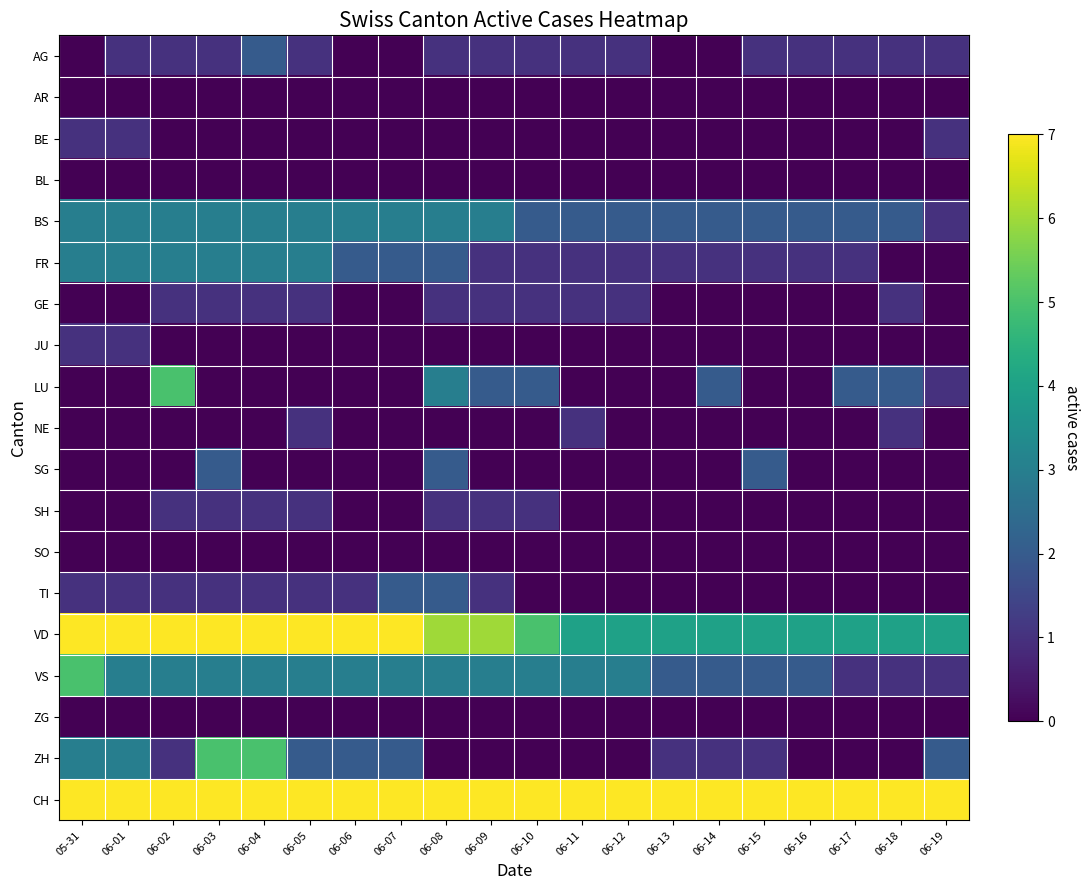

Reading right to left, what are all the values shown in this chart?

AG: 06-19=1	06-18=1	06-17=1	06-16=1	06-15=1	06-14=0	06-13=0	06-12=1	06-11=1	06-10=1	06-09=1	06-08=1	06-07=0	06-06=0	06-05=1	06-04=2	06-03=1	06-02=1	06-01=1	05-31=0
AR: 06-19=0	06-18=0	06-17=0	06-16=0	06-15=0	06-14=0	06-13=0	06-12=0	06-11=0	06-10=0	06-09=0	06-08=0	06-07=0	06-06=0	06-05=0	06-04=0	06-03=0	06-02=0	06-01=0	05-31=0
BE: 06-19=1	06-18=0	06-17=0	06-16=0	06-15=0	06-14=0	06-13=0	06-12=0	06-11=0	06-10=0	06-09=0	06-08=0	06-07=0	06-06=0	06-05=0	06-04=0	06-03=0	06-02=0	06-01=1	05-31=1
BL: 06-19=0	06-18=0	06-17=0	06-16=0	06-15=0	06-14=0	06-13=0	06-12=0	06-11=0	06-10=0	06-09=0	06-08=0	06-07=0	06-06=0	06-05=0	06-04=0	06-03=0	06-02=0	06-01=0	05-31=0
BS: 06-19=1	06-18=2	06-17=2	06-16=2	06-15=2	06-14=2	06-13=2	06-12=2	06-11=2	06-10=2	06-09=3	06-08=3	06-07=3	06-06=3	06-05=3	06-04=3	06-03=3	06-02=3	06-01=3	05-31=3
FR: 06-19=0	06-18=0	06-17=1	06-16=1	06-15=1	06-14=1	06-13=1	06-12=1	06-11=1	06-10=1	06-09=1	06-08=2	06-07=2	06-06=2	06-05=3	06-04=3	06-03=3	06-02=3	06-01=3	05-31=3
GE: 06-19=0	06-18=1	06-17=0	06-16=0	06-15=0	06-14=0	06-13=0	06-12=1	06-11=1	06-10=1	06-09=1	06-08=1	06-07=0	06-06=0	06-05=1	06-04=1	06-03=1	06-02=1	06-01=0	05-31=0
JU: 06-19=0	06-18=0	06-17=0	06-16=0	06-15=0	06-14=0	06-13=0	06-12=0	06-11=0	06-10=0	06-09=0	06-08=0	06-07=0	06-06=0	06-05=0	06-04=0	06-03=0	06-02=0	06-01=1	05-31=1
LU: 06-19=1	06-18=2	06-17=2	06-16=0	06-15=0	06-14=2	06-13=0	06-12=0	06-11=0	06-10=2	06-09=2	06-08=3	06-07=0	06-06=0	06-05=0	06-04=0	06-03=0	06-02=5	06-01=0	05-31=0
NE: 06-19=0	06-18=1	06-17=0	06-16=0	06-15=0	06-14=0	06-13=0	06-12=0	06-11=1	06-10=0	06-09=0	06-08=0	06-07=0	06-06=0	06-05=1	06-04=0	06-03=0	06-02=0	06-01=0	05-31=0
SG: 06-19=0	06-18=0	06-17=0	06-16=0	06-15=2	06-14=0	06-13=0	06-12=0	06-11=0	06-10=0	06-09=0	06-08=2	06-07=0	06-06=0	06-05=0	06-04=0	06-03=2	06-02=0	06-01=0	05-31=0
SH: 06-19=0	06-18=0	06-17=0	06-16=0	06-15=0	06-14=0	06-13=0	06-12=0	06-11=0	06-10=1	06-09=1	06-08=1	06-07=0	06-06=0	06-05=1	06-04=1	06-03=1	06-02=1	06-01=0	05-31=0
SO: 06-19=0	06-18=0	06-17=0	06-16=0	06-15=0	06-14=0	06-13=0	06-12=0	06-11=0	06-10=0	06-09=0	06-08=0	06-07=0	06-06=0	06-05=0	06-04=0	06-03=0	06-02=0	06-01=0	05-31=0
TI: 06-19=0	06-18=0	06-17=0	06-16=0	06-15=0	06-14=0	06-13=0	06-12=0	06-11=0	06-10=0	06-09=1	06-08=2	06-07=2	06-06=1	06-05=1	06-04=1	06-03=1	06-02=1	06-01=1	05-31=1
VD: 06-19=4	06-18=4	06-17=4	06-16=4	06-15=4	06-14=4	06-13=4	06-12=4	06-11=4	06-10=5	06-09=6	06-08=6	06-07=7	06-06=7	06-05=7	06-04=7	06-03=7	06-02=7	06-01=8	05-31=8
VS: 06-19=1	06-18=1	06-17=1	06-16=2	06-15=2	06-14=2	06-13=2	06-12=3	06-11=3	06-10=3	06-09=3	06-08=3	06-07=3	06-06=3	06-05=3	06-04=3	06-03=3	06-02=3	06-01=3	05-31=5
ZG: 06-19=0	06-18=0	06-17=0	06-16=0	06-15=0	06-14=0	06-13=0	06-12=0	06-11=0	06-10=0	06-09=0	06-08=0	06-07=0	06-06=0	06-05=0	06-04=0	06-03=0	06-02=0	06-01=0	05-31=0
ZH: 06-19=2	06-18=0	06-17=0	06-16=0	06-15=1	06-14=1	06-13=1	06-12=0	06-11=0	06-10=0	06-09=0	06-08=0	06-07=2	06-06=2	06-05=2	06-04=5	06-03=5	06-02=1	06-01=3	05-31=3
CH: 06-19=14	06-18=12	06-17=13	06-16=14	06-15=15	06-14=16	06-13=16	06-12=16	06-11=17	06-10=18	06-09=22	06-08=24	06-07=30	06-06=29	06-05=30	06-04=34	06-03=33	06-02=28	06-01=33	05-31=35